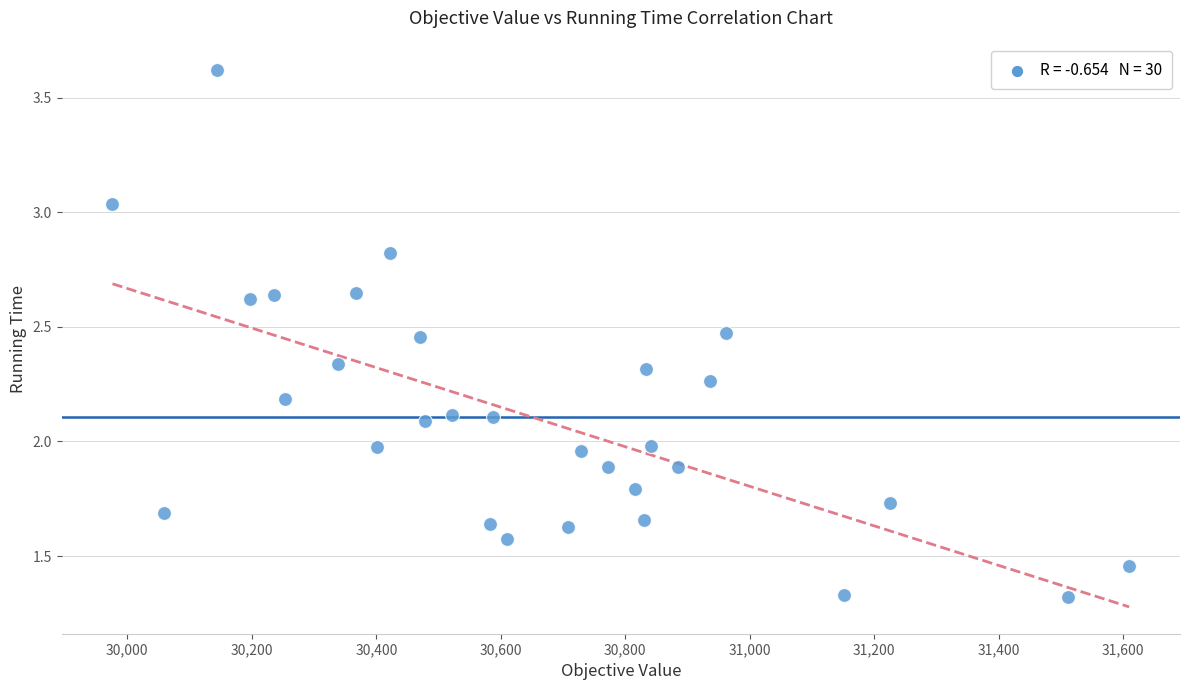

What is the range of X values (max minus min)?

1633.1